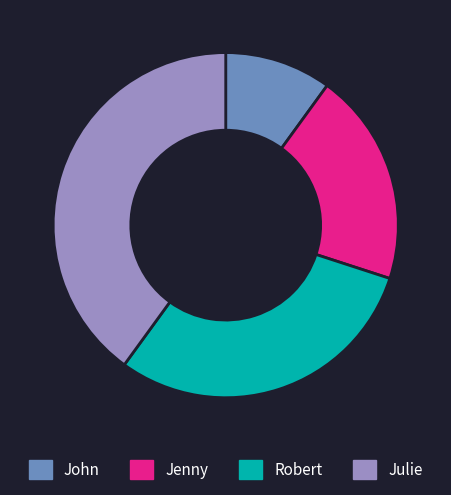

Is it true that John is 1% of the pie?

False